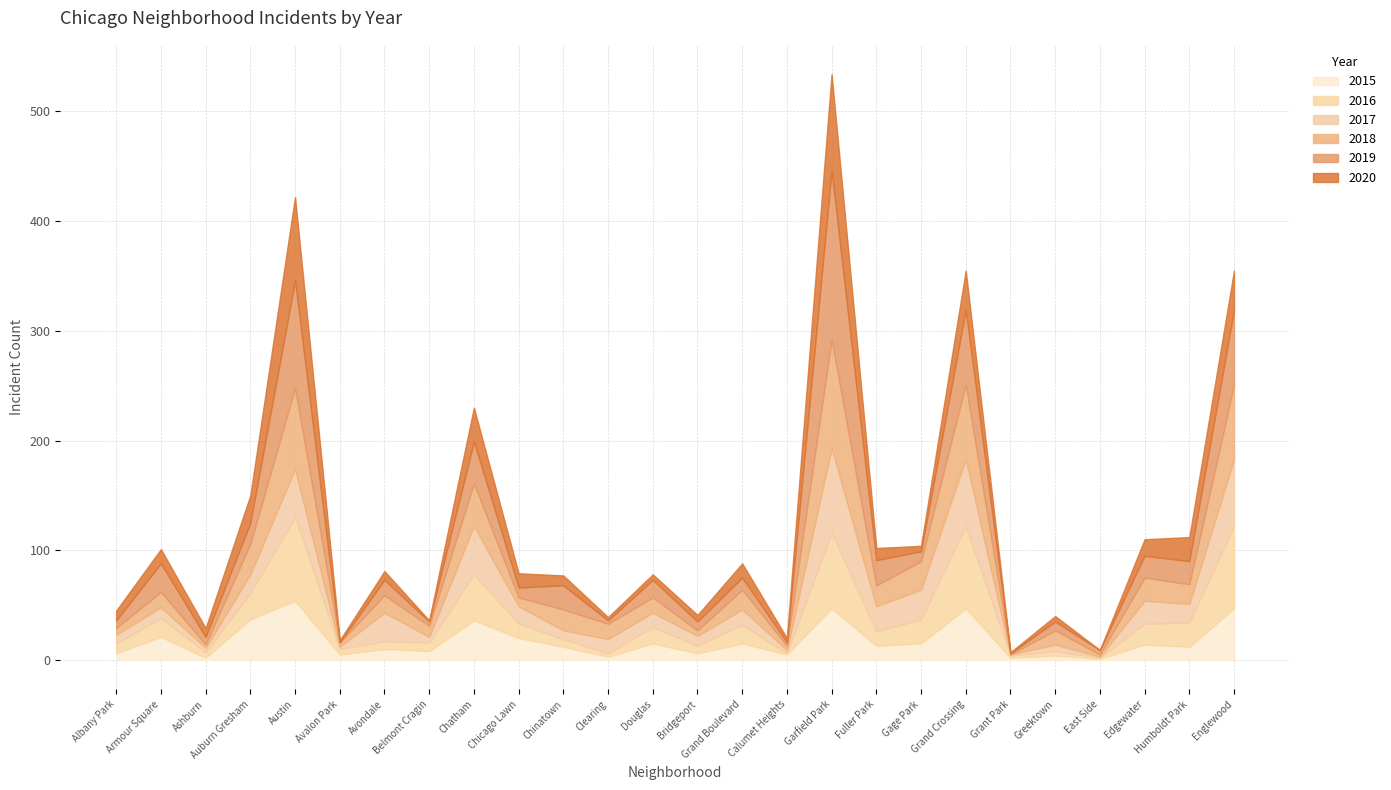

Between Humboldt Park and Greektown, which is larger?

Humboldt Park